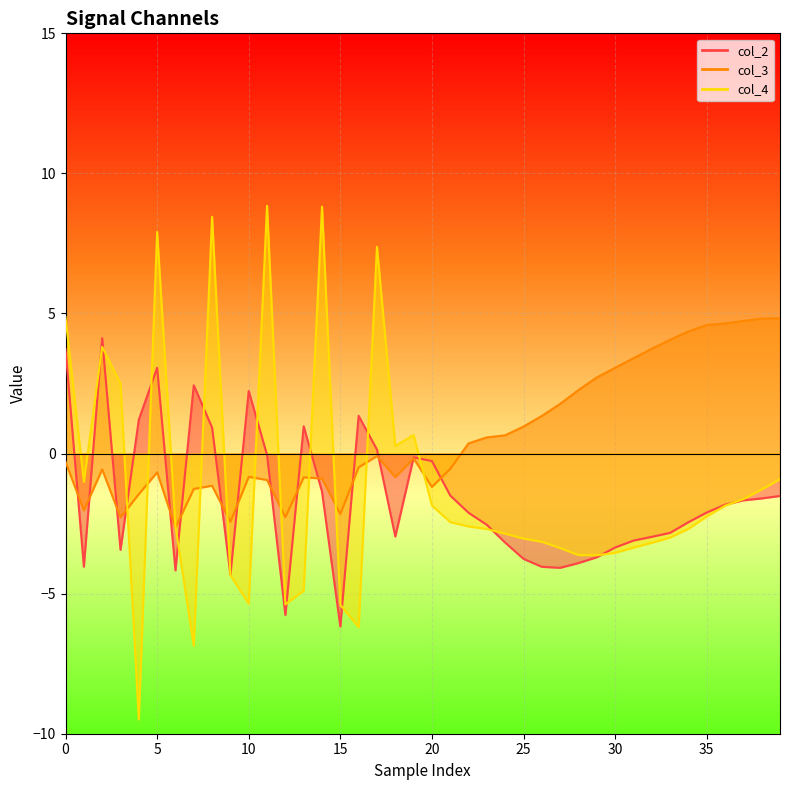

What are all the series names shown in the legend?

col_2, col_3, col_4